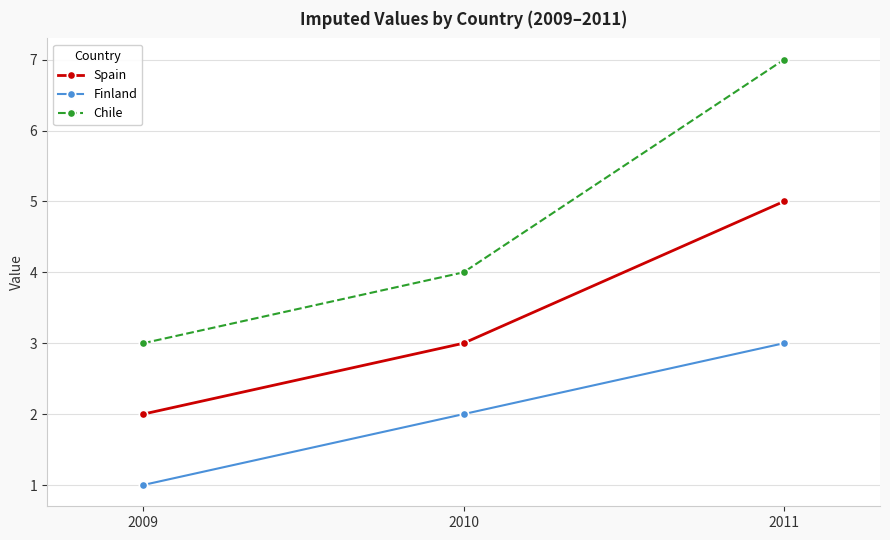

What is the sum of all Finland values?

6